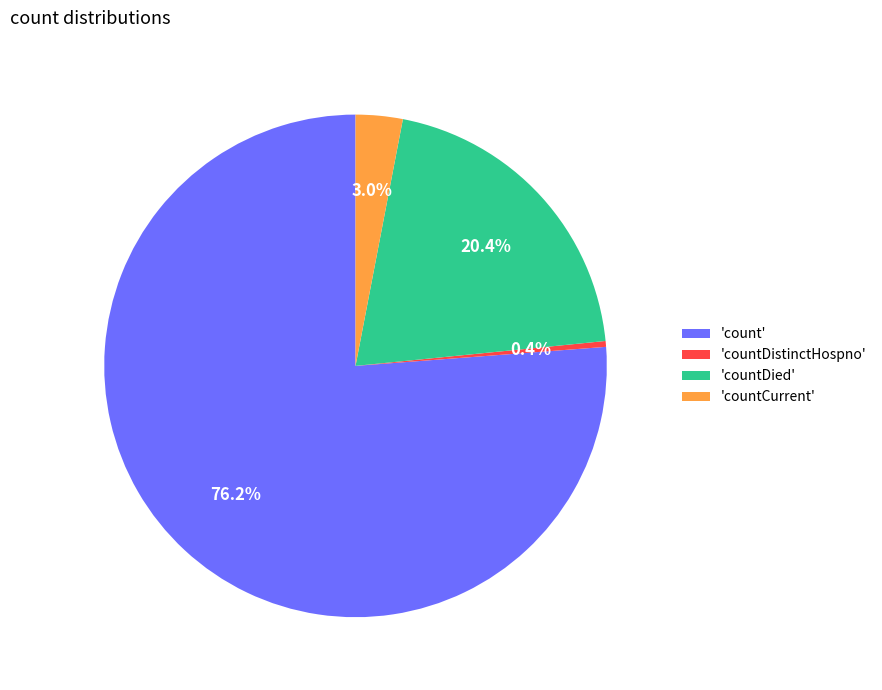

How many slices are in this pie chart?

4